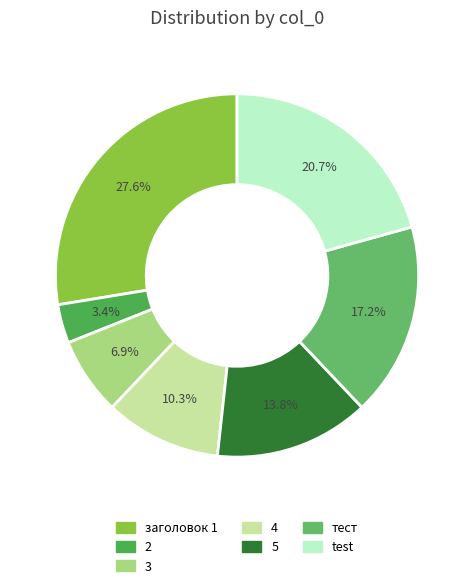

To the nearest percent, what is the difference between the 5 and 4 slice percentages?

3%